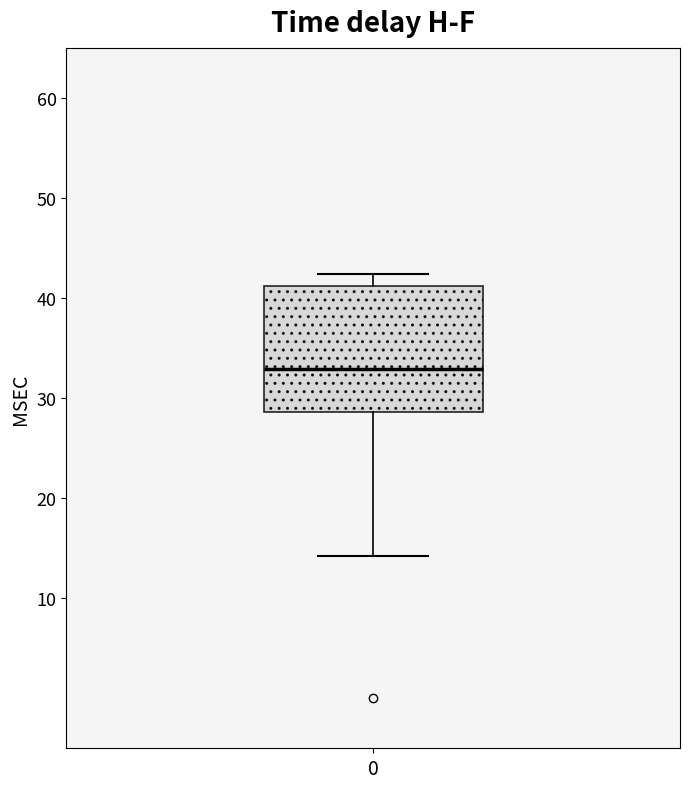

Where is the upper edge of the box at x = 0 on the y-axis? The values are not printed on the chart, so give them approximately, as read against the axis.

41